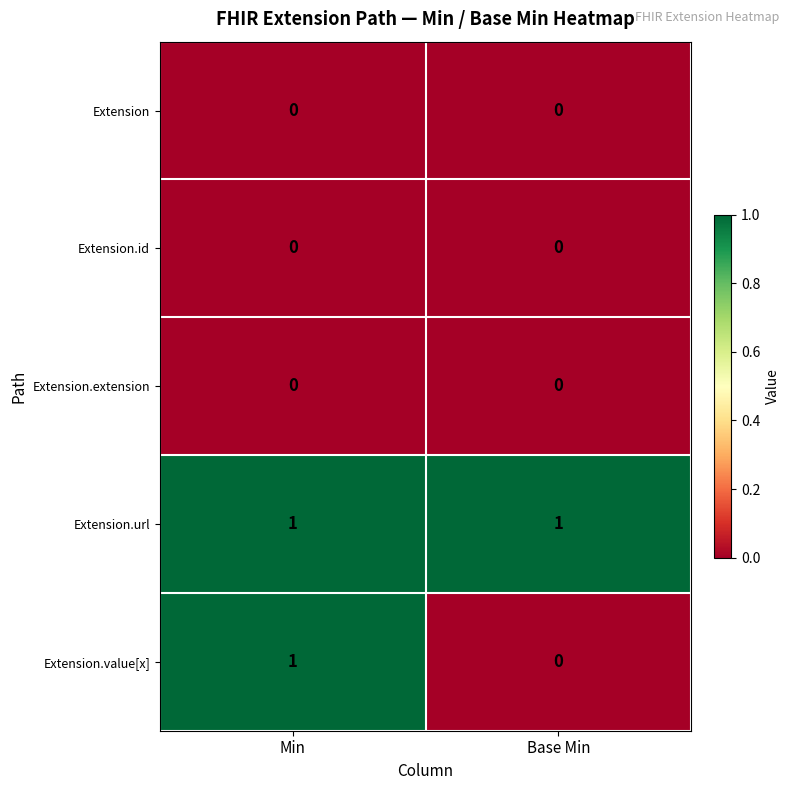

True or false: Extension.url has a value of 0 at Min.

False